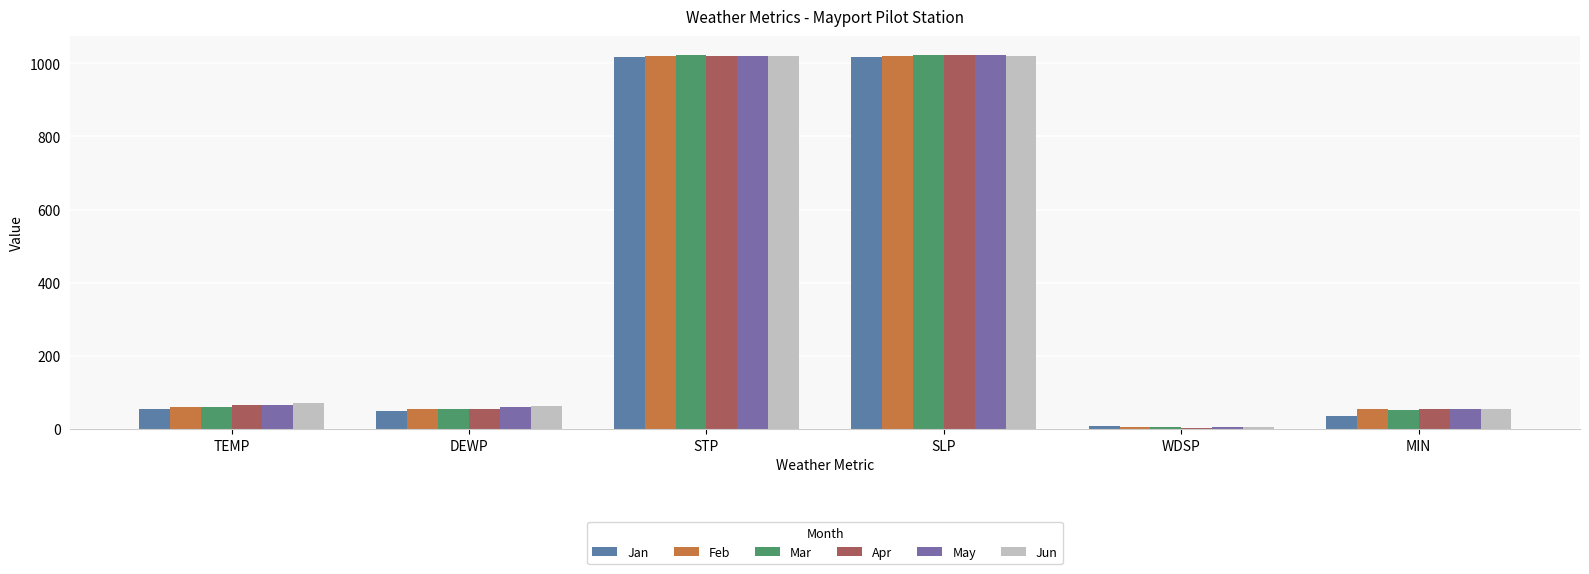

The Feb series shows 1019.3 at STP. True or false?

True